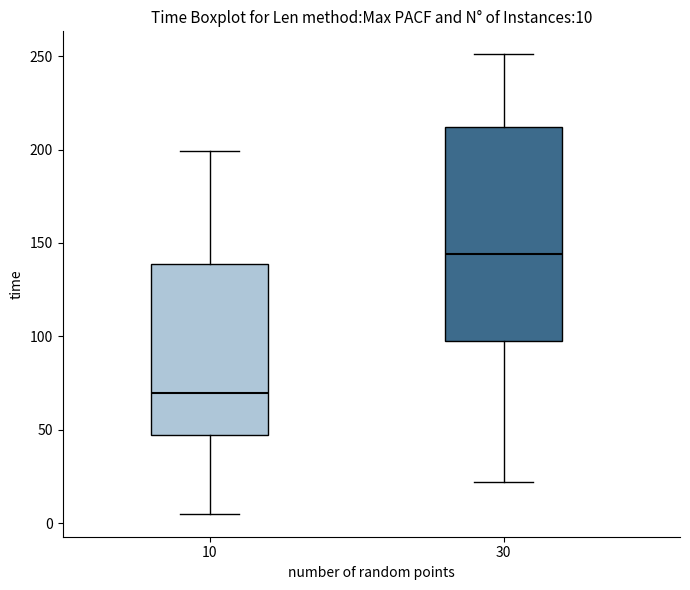

Which box has the lowest median line?

10